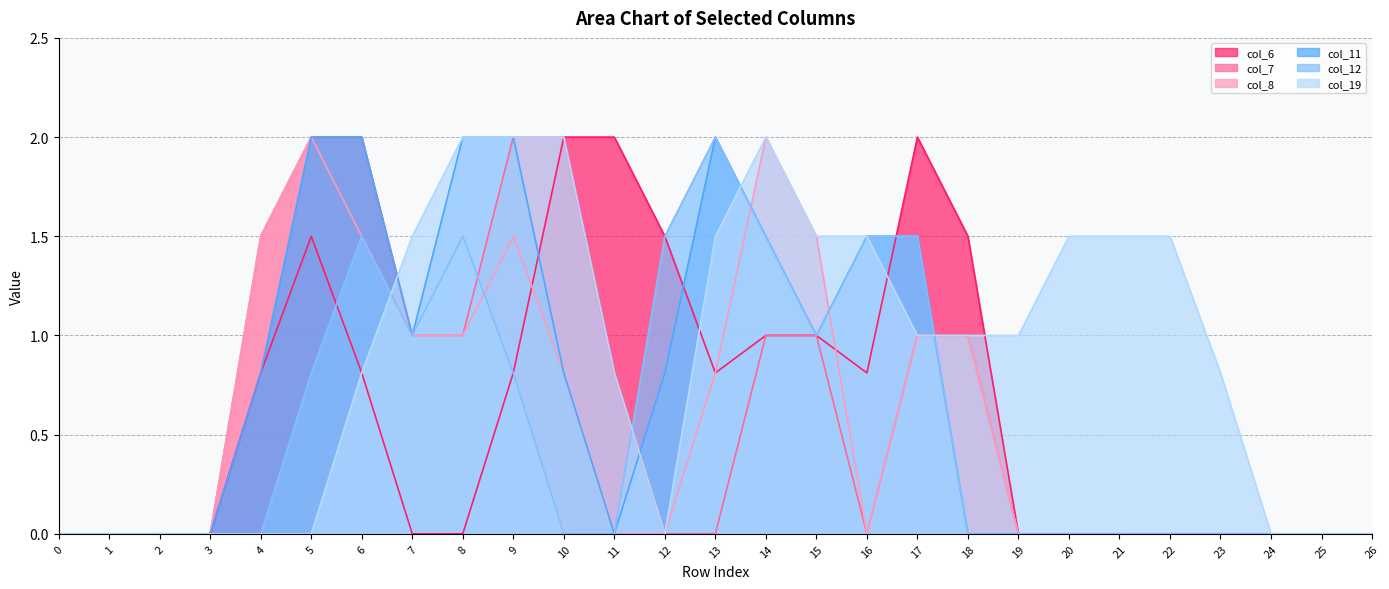

List the labels in order of col_11 value, largest first.

5, 6, 8, 9, 13, 14, 16, 17, 7, 15, 4, 10, 12, 0, 1, 2, 3, 11, 18, 19, 20, 21, 22, 23, 24, 25, 26